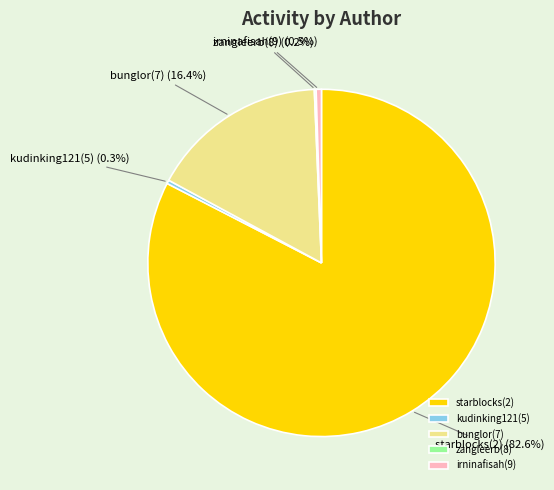

What portion of the pie excludes irninafisah(9)?

99.5%